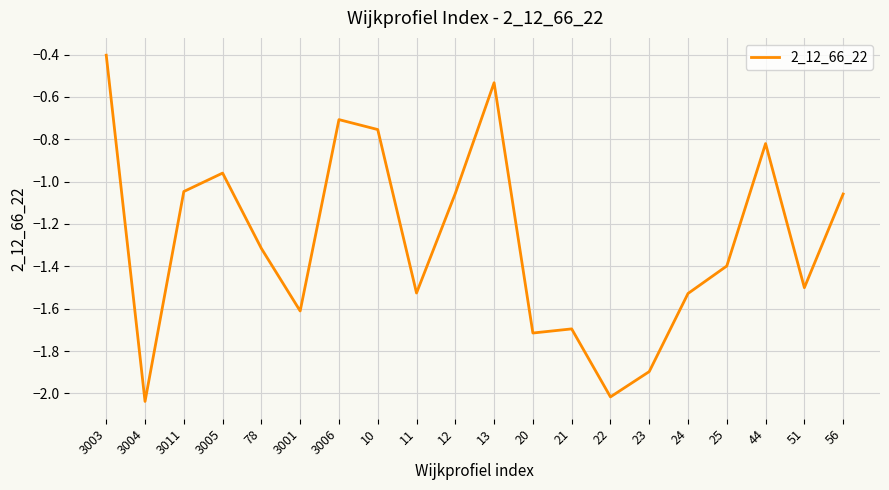

What position from the left is 11?

9